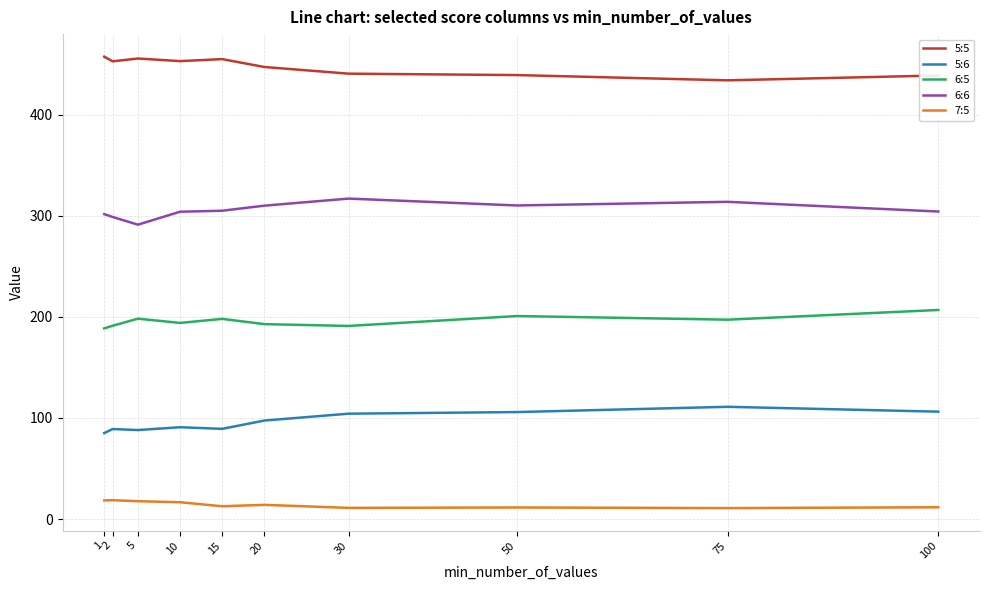

Is it true that 6:5 equals 124.3 at 2?

False